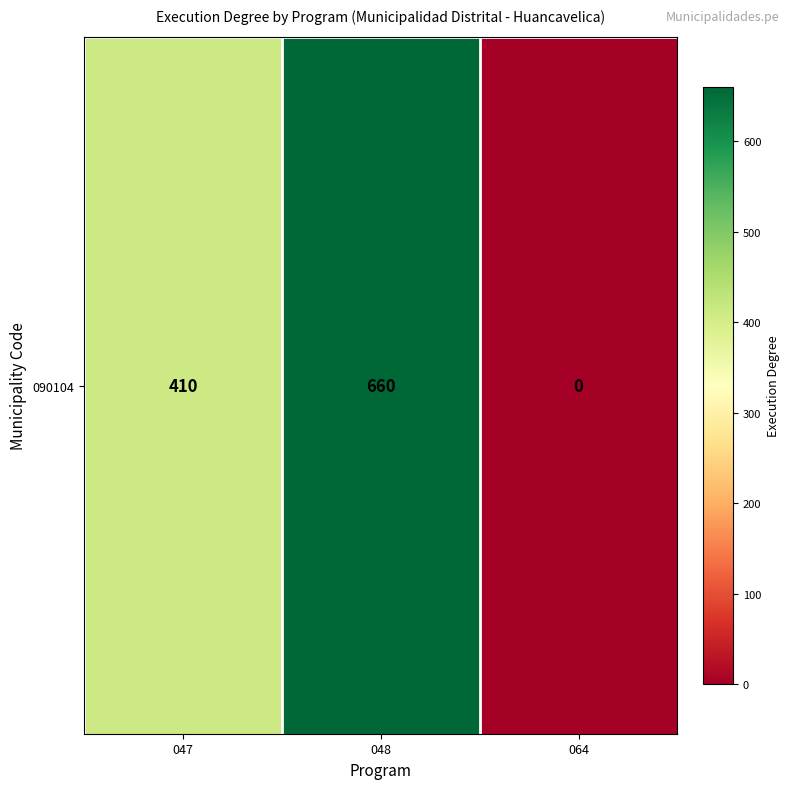

List the labels in order of value, smallest first.

064, 047, 048